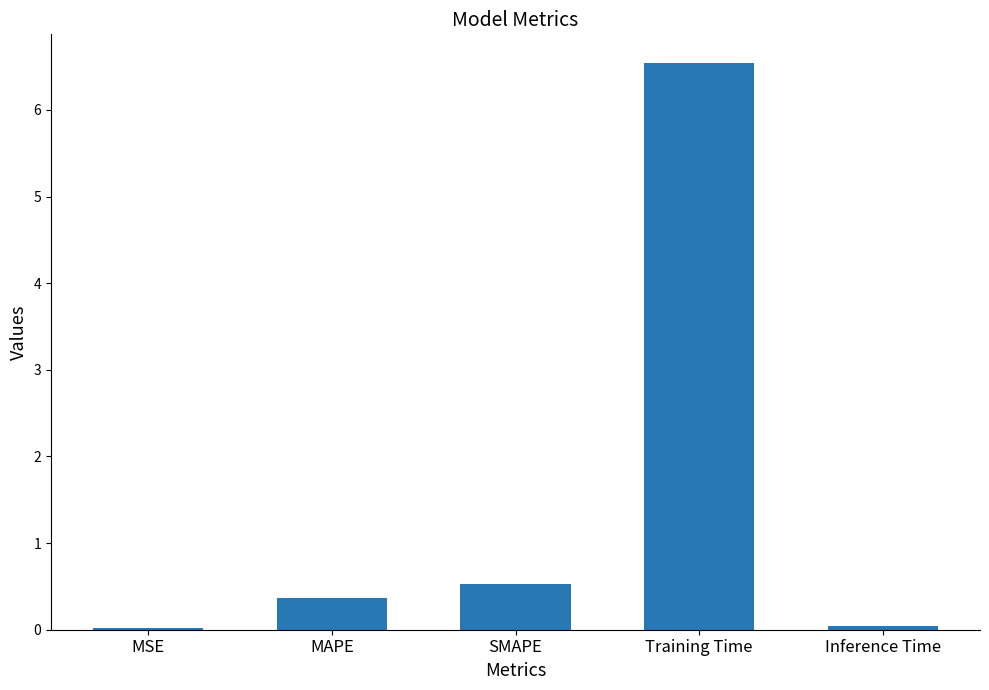

What is the change in value from SMAPE to Inference Time?

-0.5